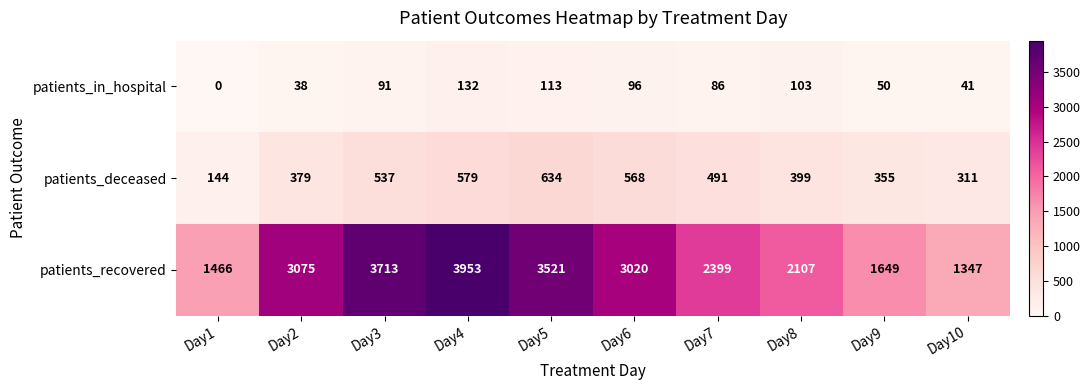

What value does the patients_deceased series have at Day10?

311